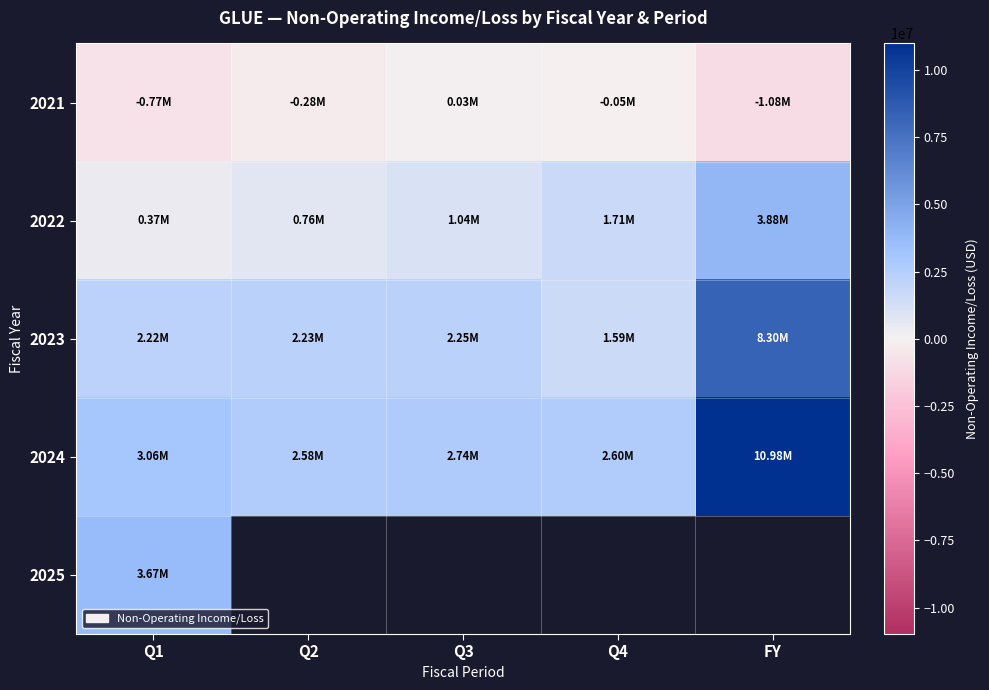

How many values in the 2022 series are below 1044000?

2